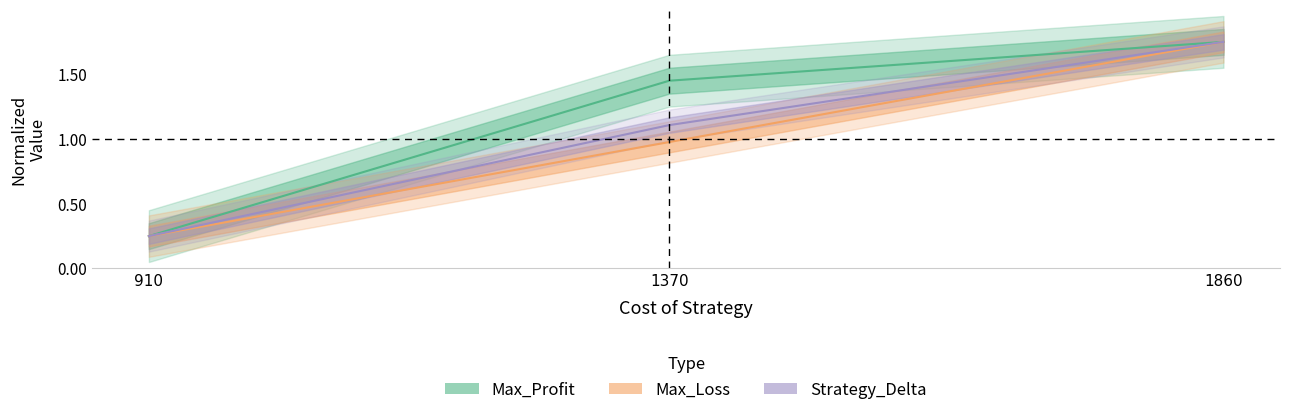

What is the value of the Max_Loss point at the 2nd from the left?

1.0